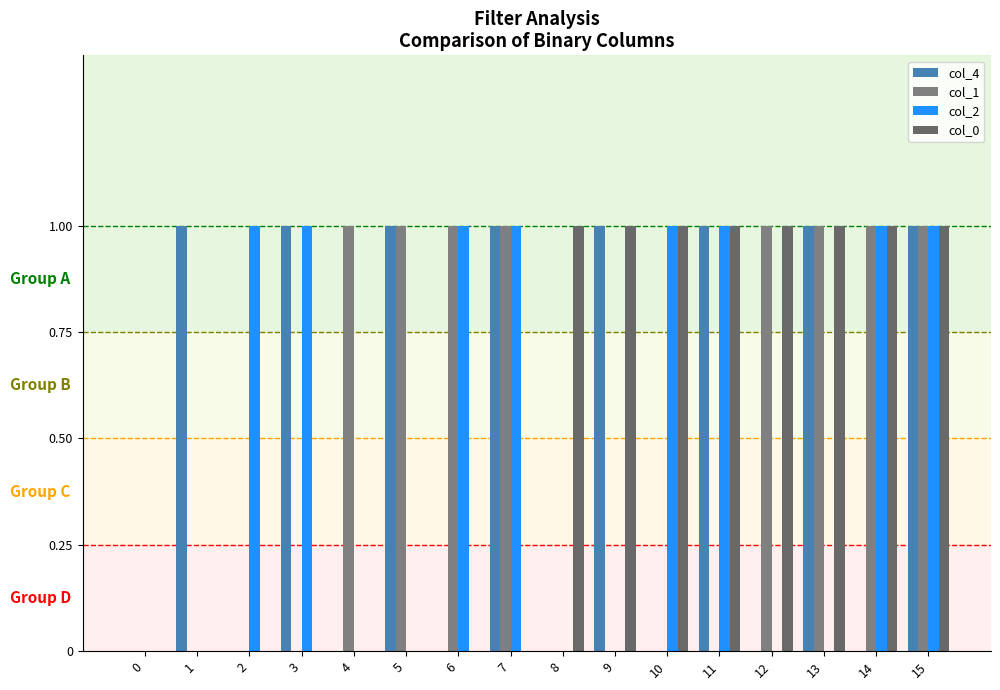

Rank the series at 10 from highest to lowest value.

col_2, col_0, col_4, col_1